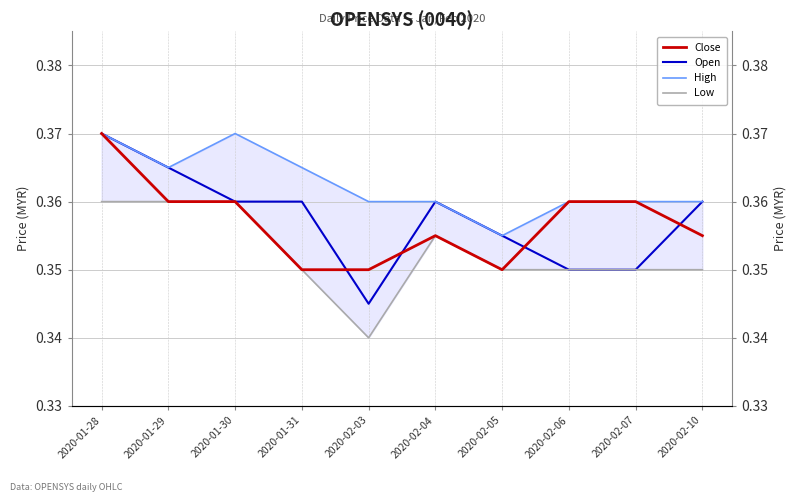

Which series has the largest total across all categories?

High